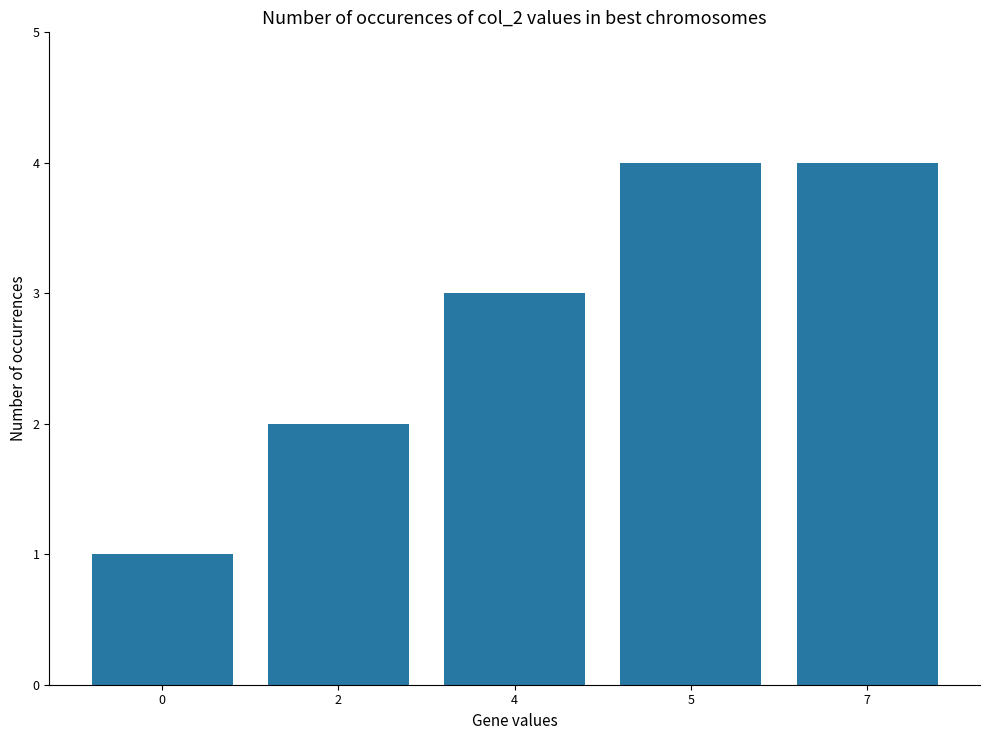

What is the average value?

3